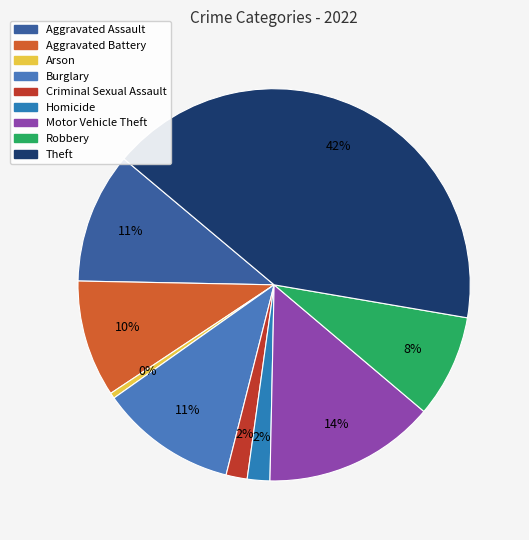

What is the ratio of the value at Homicide to the value at Aggravated Battery?

0.2